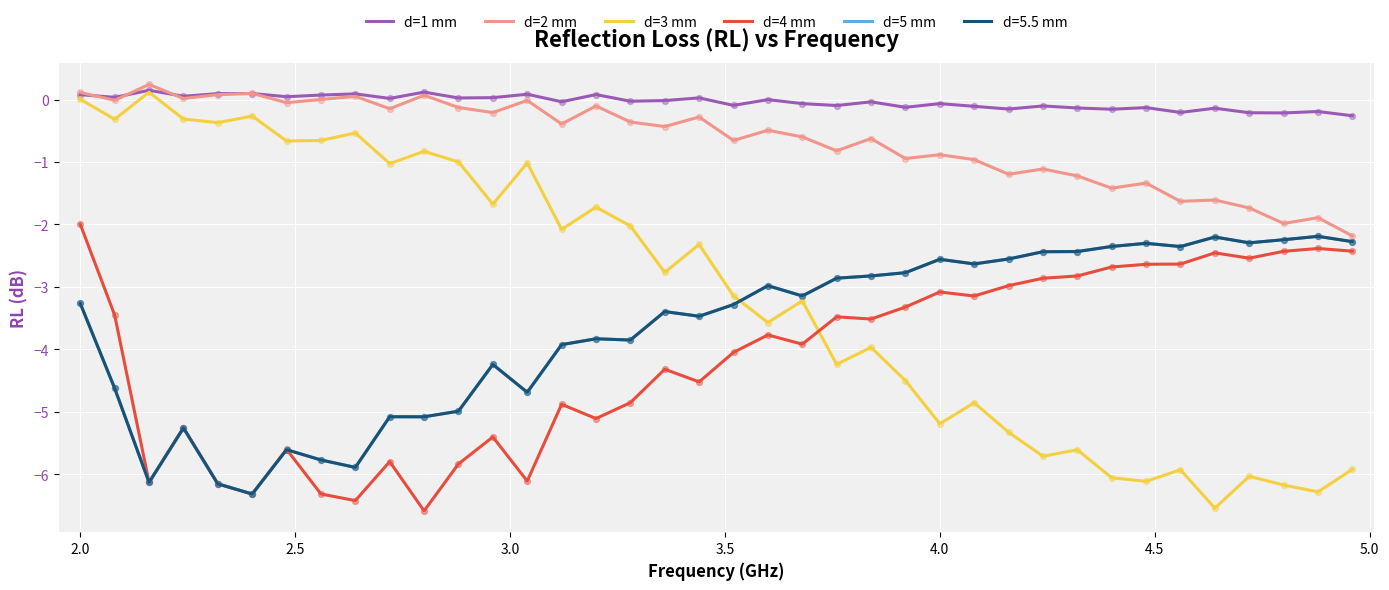

Is this an area chart (filled region under the line)?

No